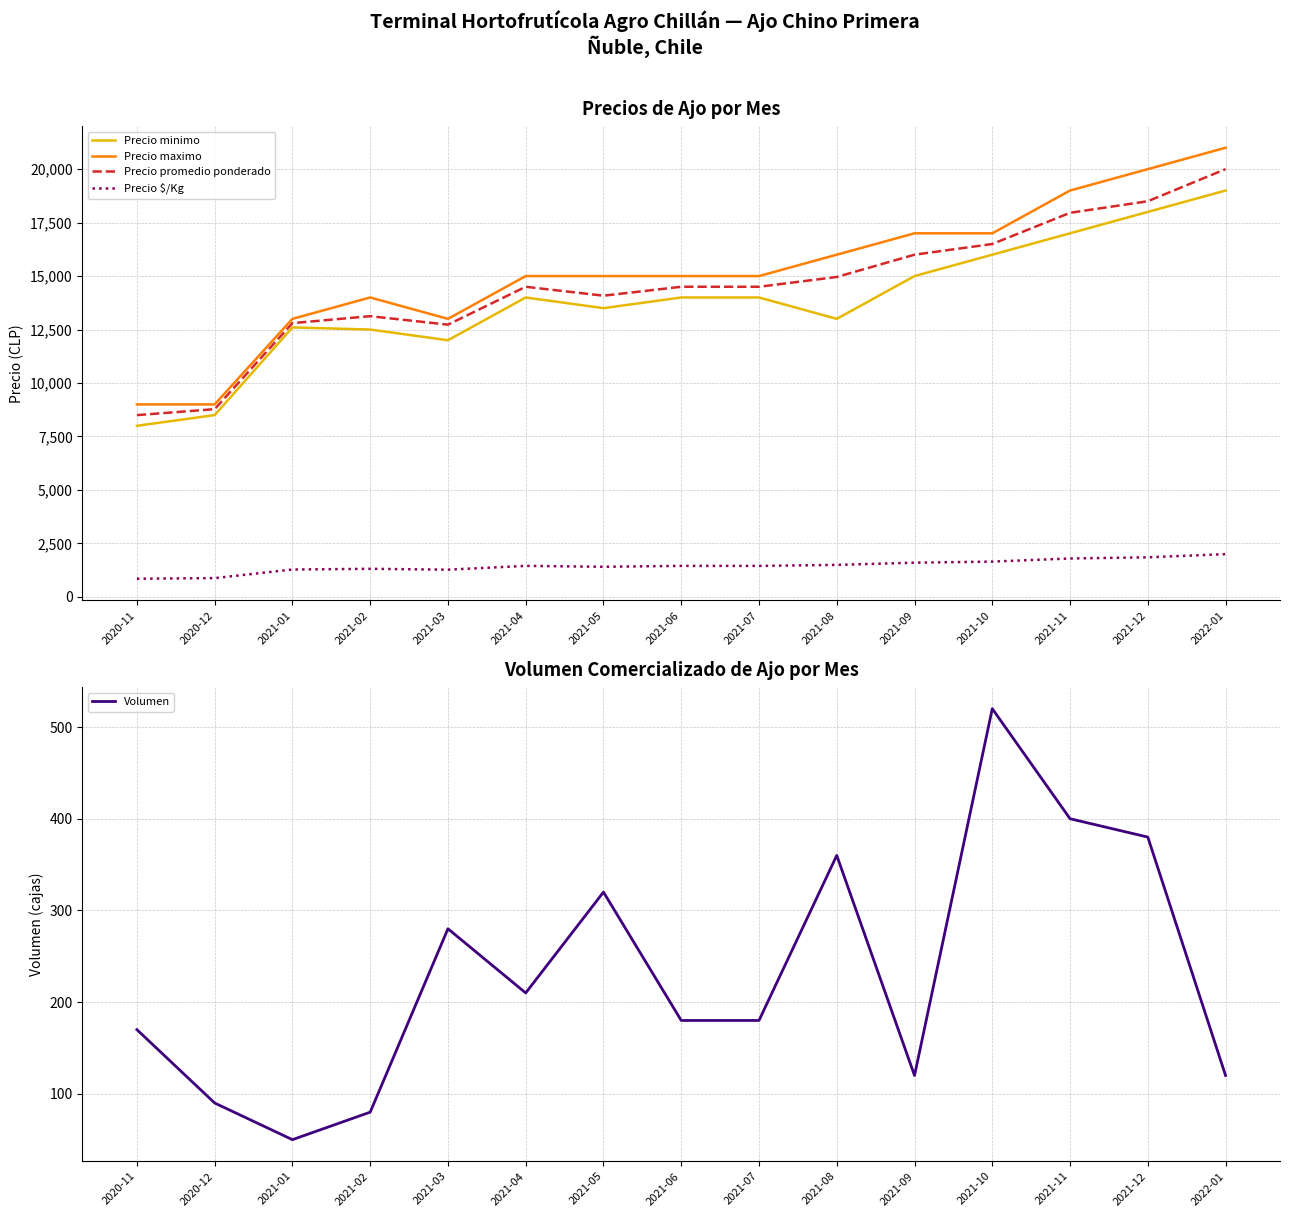

Where is Precio $/Kg nearest to the value 1425?

2021-05